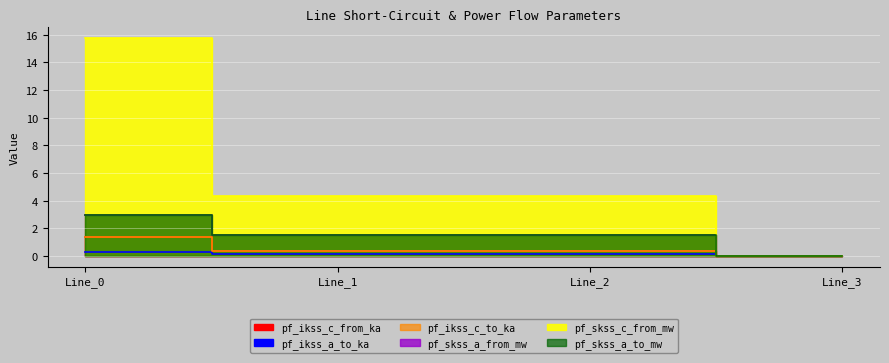

What is the difference between the maximum and minimum values in the pf_ikss_a_to_ka series?

0.3